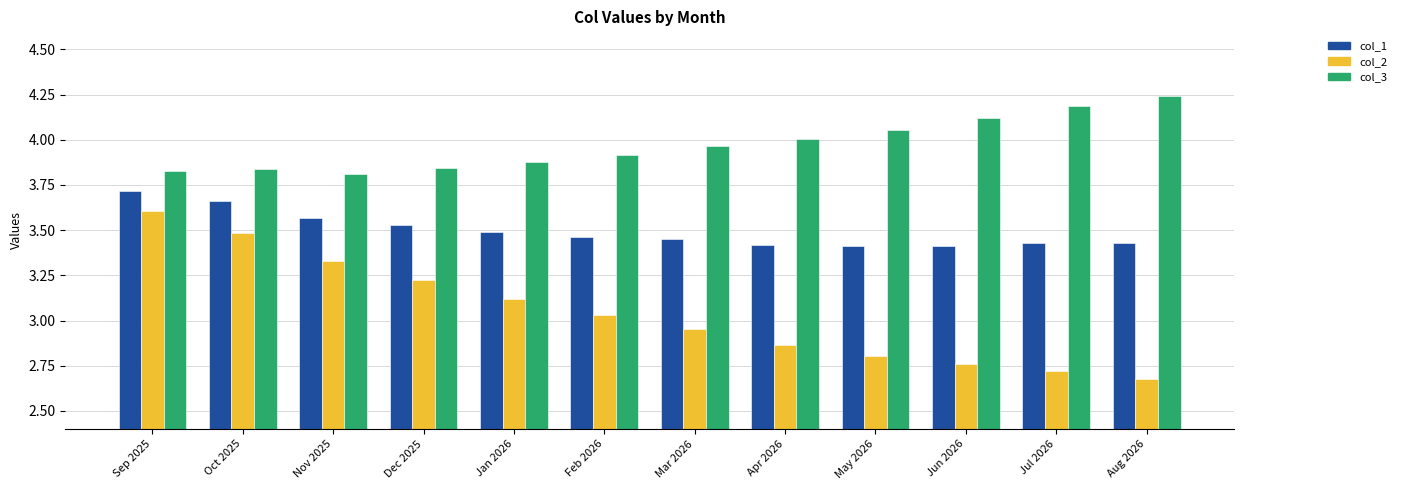

Which category has the highest value in the col_2 series?

Sep 2025